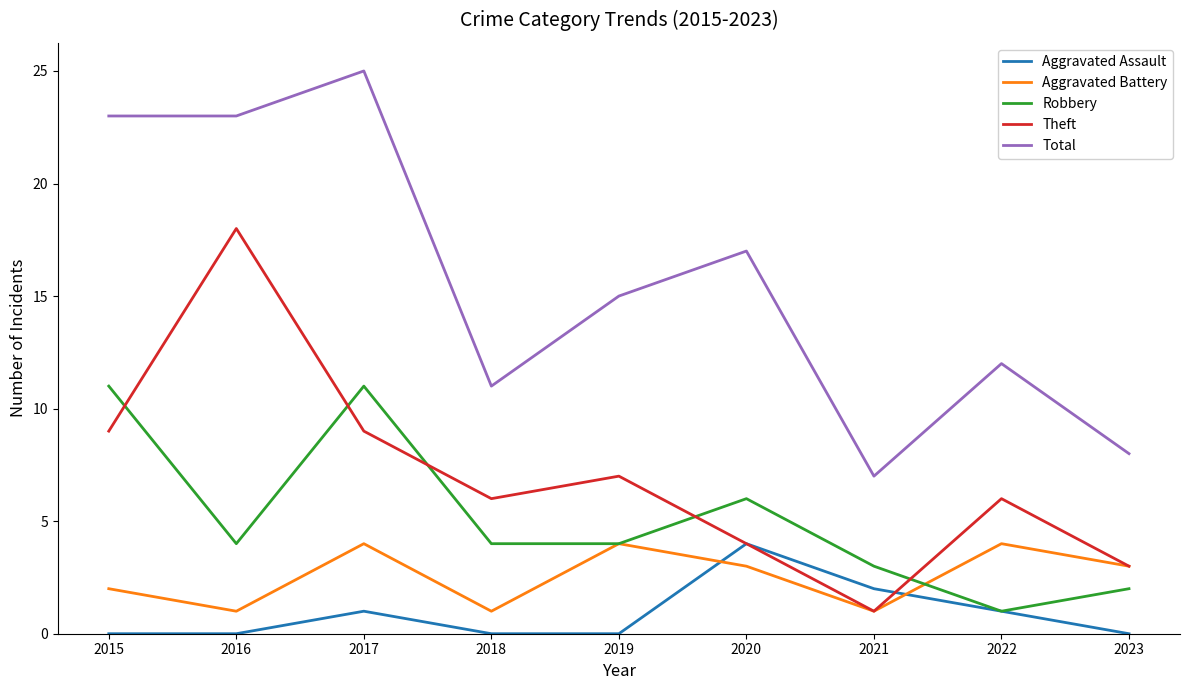

What is the sum of all Aggravated Assault values?

8